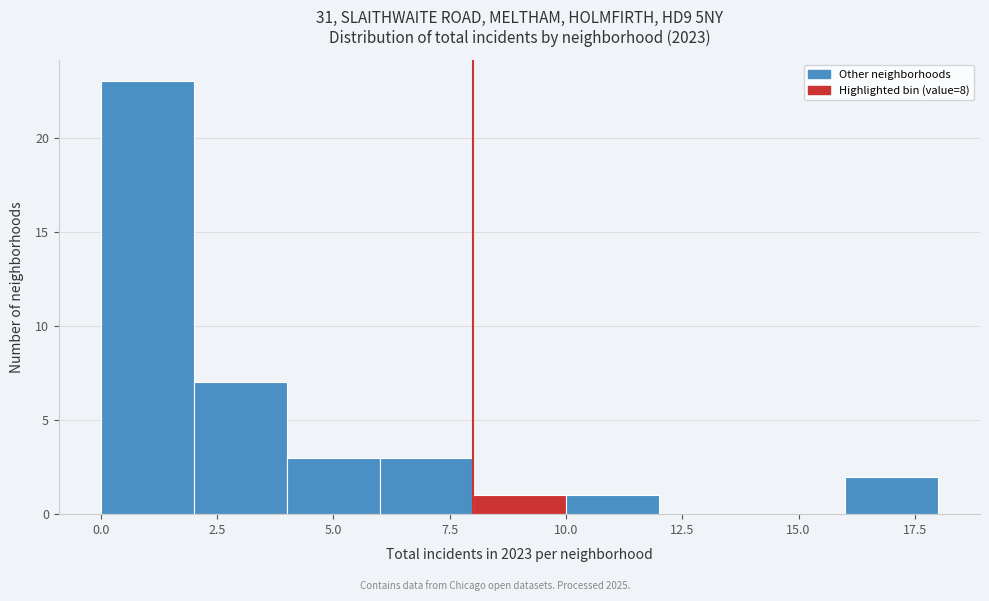

How tall is the bar that spans 16 to 18 on the x-axis? The values are not printed on the chart, so give them approximately, as read against the axis.

2